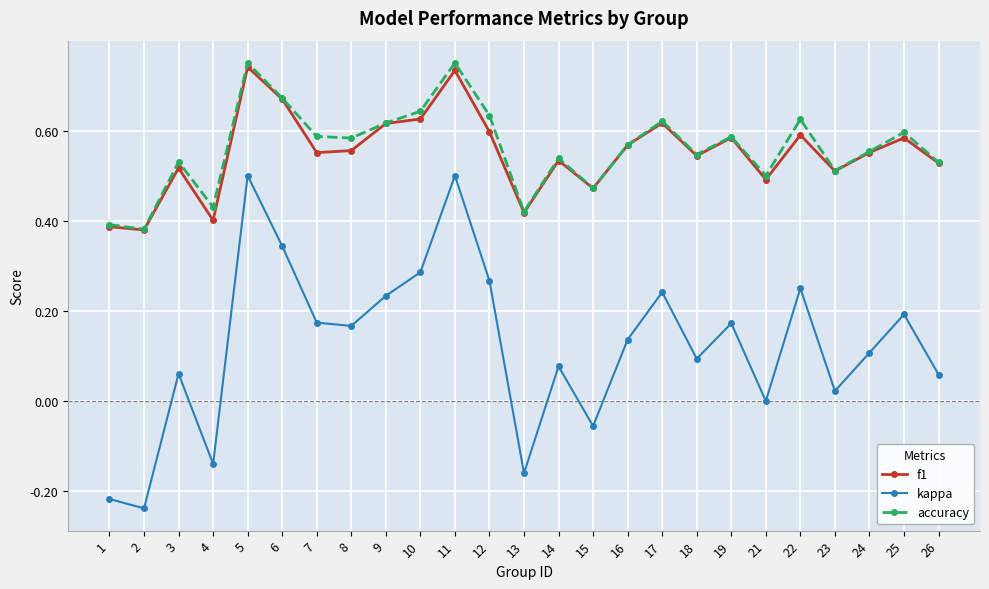

Is the value of accuracy at 16 greater than the value of kappa at 25?

Yes